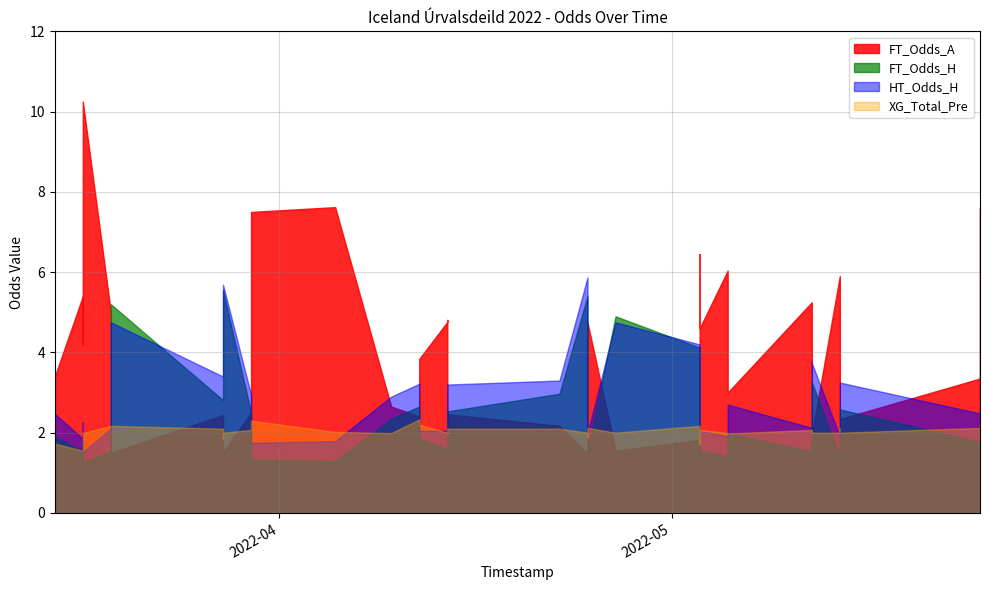

What is the value of the FT_Odds_A point at the 34th from the left?

5.2